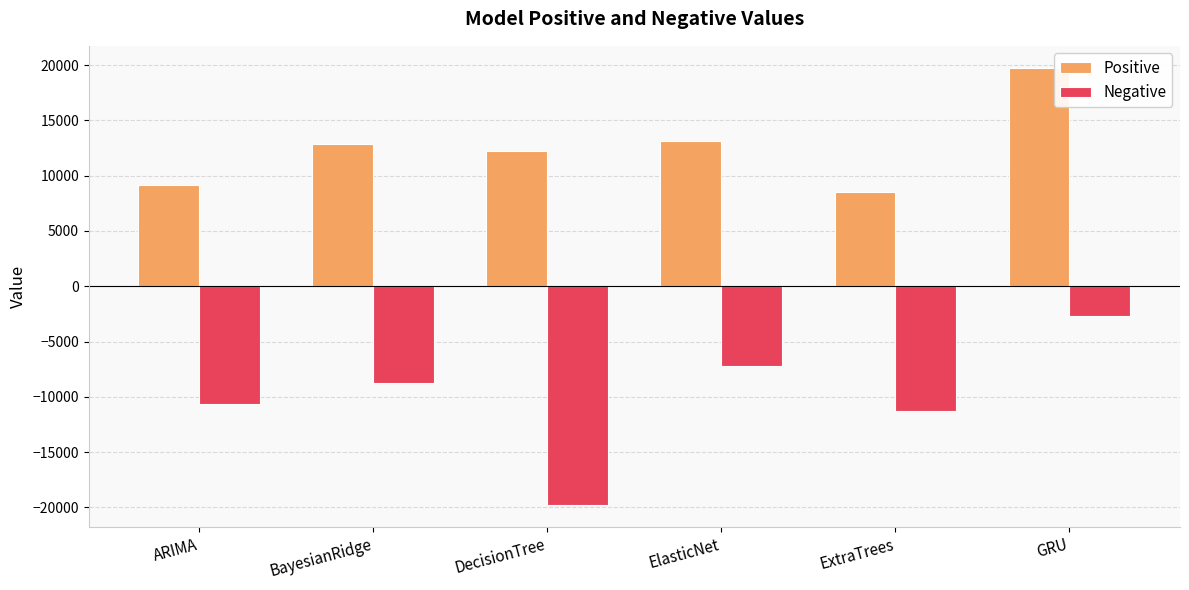

Between ElasticNet and ExtraTrees, which series saw the biggest shift?

Positive